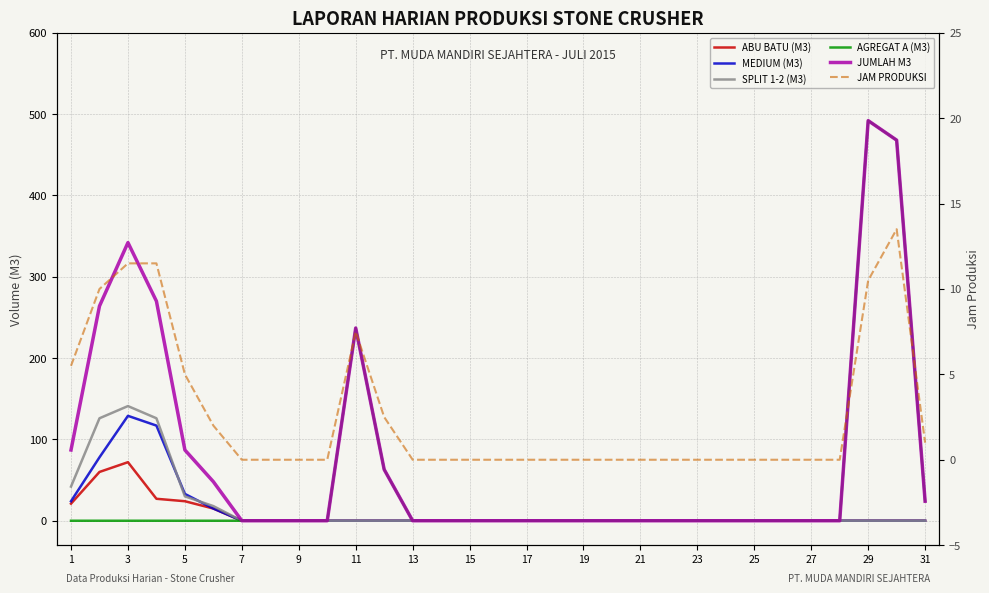

What is the average value of the MEDIUM (M3) series?

12.8